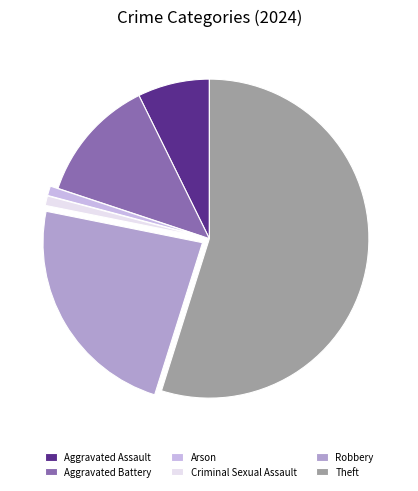

Which slice is the largest?

Theft